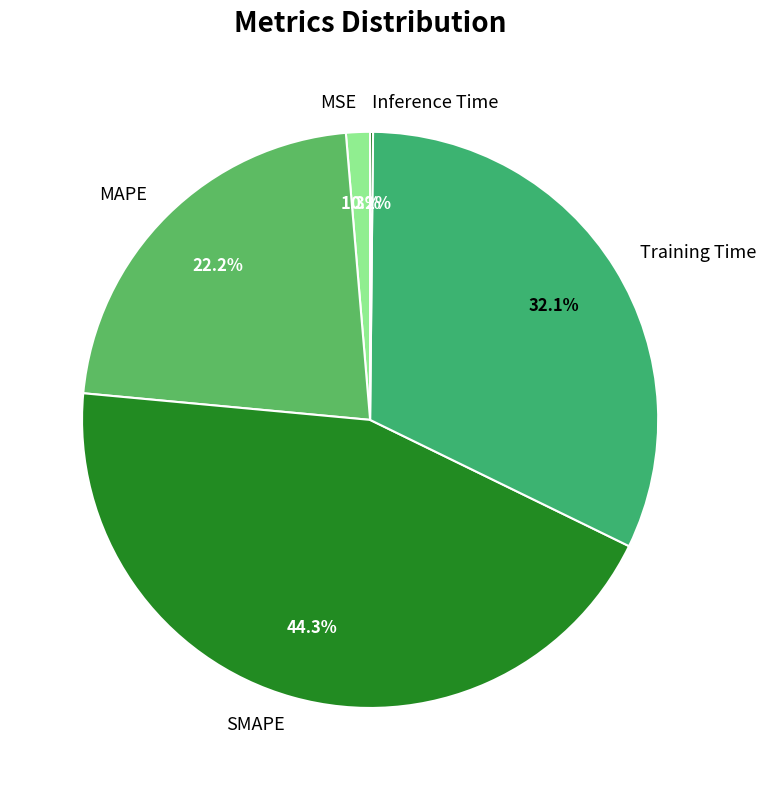

Between MSE and SMAPE, which is larger?

SMAPE